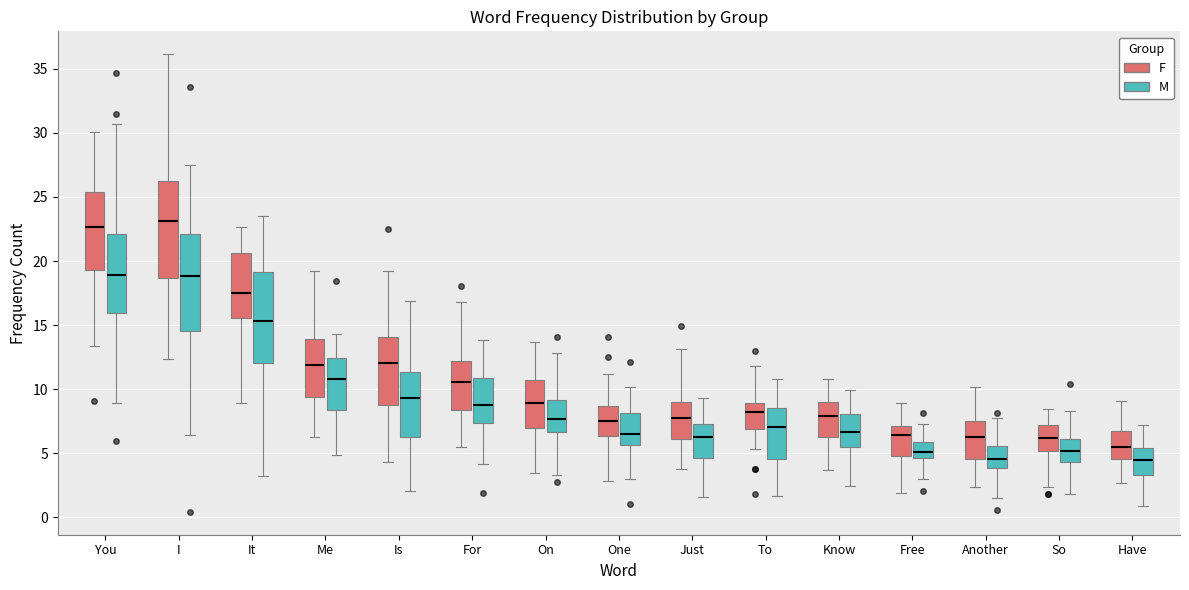

Reading left to right, read every box against the y-axis: the position of its median line, the range the box covers, and the ends of its whiskers. The values are not printed on the chart, so give them approximately, as read against the axis.

You (F): median 22.5, box 19.5 to 25.5, whiskers 13.5 to 30.0
You (M): median 19.0, box 16.0 to 22.0, whiskers 9.0 to 30.5
I (F): median 23.0, box 18.5 to 26.5, whiskers 12.5 to 36.0
I (M): median 19.0, box 14.5 to 22.0, whiskers 6.5 to 27.5
It (F): median 17.5, box 15.5 to 20.5, whiskers 9.0 to 22.5
It (M): median 15.5, box 12.0 to 19.0, whiskers 3.0 to 23.5
Me (F): median 12.0, box 9.5 to 14.0, whiskers 6.5 to 19.0
Me (M): median 11.0, box 8.5 to 12.5, whiskers 5.0 to 14.5
Is (F): median 12.0, box 9.0 to 14.0, whiskers 4.5 to 19.0
Is (M): median 9.5, box 6.5 to 11.5, whiskers 2.0 to 17.0
For (F): median 10.5, box 8.5 to 12.0, whiskers 5.5 to 17.0
For (M): median 9.0, box 7.5 to 11.0, whiskers 4.0 to 14.0
On (F): median 9.0, box 7.0 to 10.5, whiskers 3.5 to 13.5
On (M): median 7.5, box 6.5 to 9.0, whiskers 3.5 to 13.0
One (F): median 7.5, box 6.5 to 8.5, whiskers 3.0 to 11.0
One (M): median 6.5, box 5.5 to 8.0, whiskers 3.0 to 10.0
Just (F): median 7.5, box 6.0 to 9.0, whiskers 4.0 to 13.0
Just (M): median 6.5, box 4.5 to 7.5, whiskers 1.5 to 9.5
To (F): median 8.0, box 7.0 to 9.0, whiskers 5.5 to 12.0
To (M): median 7.0, box 4.5 to 8.5, whiskers 1.5 to 11.0
Know (F): median 8.0, box 6.5 to 9.0, whiskers 3.5 to 11.0
Know (M): median 6.5, box 5.5 to 8.0, whiskers 2.5 to 10.0
Free (F): median 6.5, box 5.0 to 7.0, whiskers 2.0 to 9.0
Free (M): median 5.0, box 4.5 to 6.0, whiskers 3.0 to 7.5
Another (F): median 6.5, box 4.5 to 7.5, whiskers 2.5 to 10.0
Another (M): median 4.5, box 4.0 to 5.5, whiskers 1.5 to 7.5
So (F): median 6.0, box 5.0 to 7.0, whiskers 2.5 to 8.5
So (M): median 5.0, box 4.5 to 6.0, whiskers 2.0 to 8.5
Have (F): median 5.5, box 4.5 to 7.0, whiskers 2.5 to 9.0
Have (M): median 4.5, box 3.5 to 5.5, whiskers 1.0 to 7.0